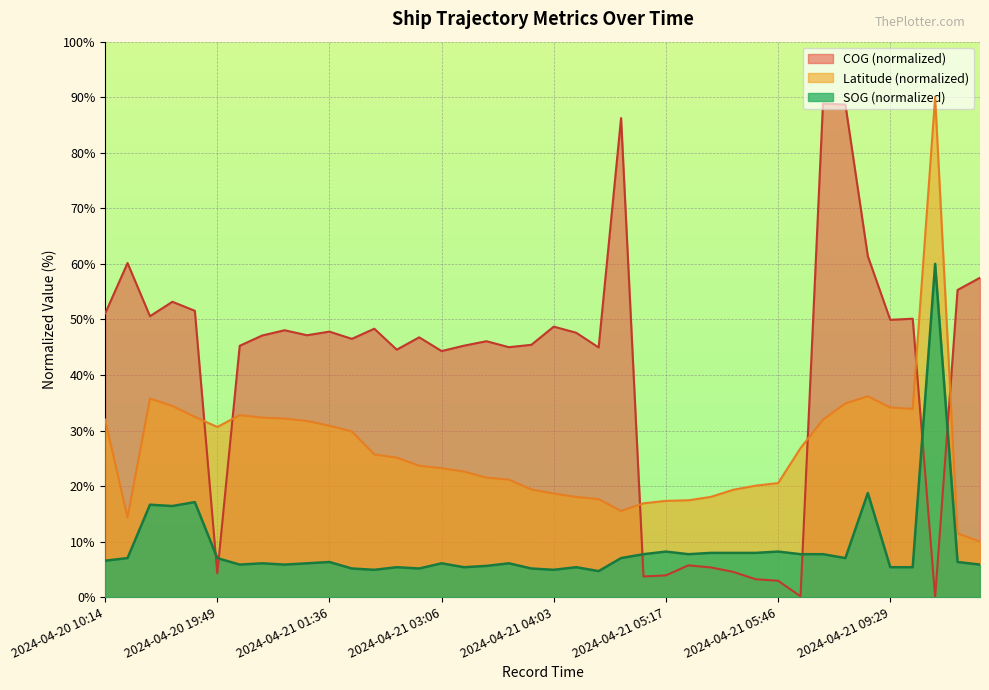

What is the sum of the Latitude values at 2024-04-21 01:48 and 2024-04-21 01:15?

62.6